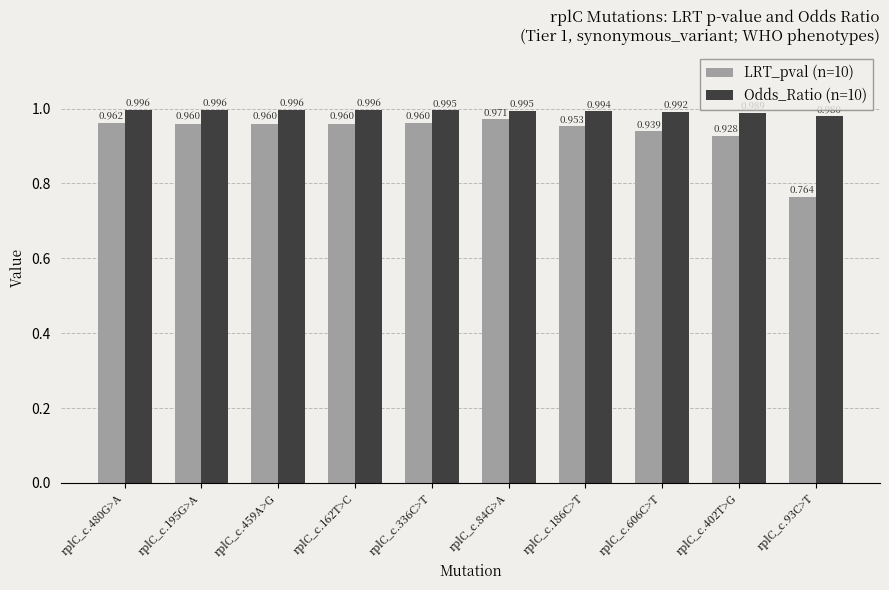

What are all the series names shown in the legend?

LRT_pval (n=10), Odds_Ratio (n=10)